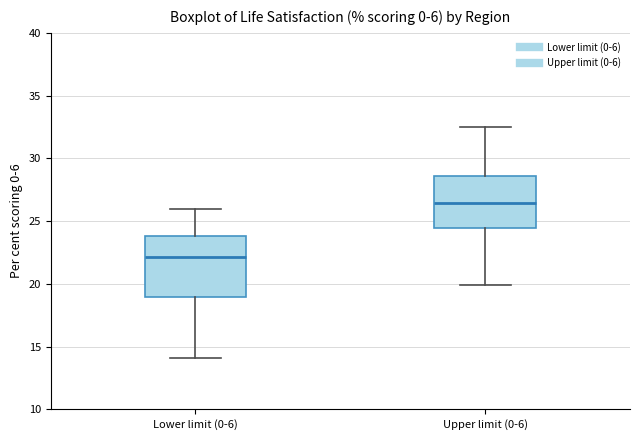

Where does the median line of the box for Lower limit (0-6) sit on the y-axis? The values are not printed on the chart, so give them approximately, as read against the axis.

22.0